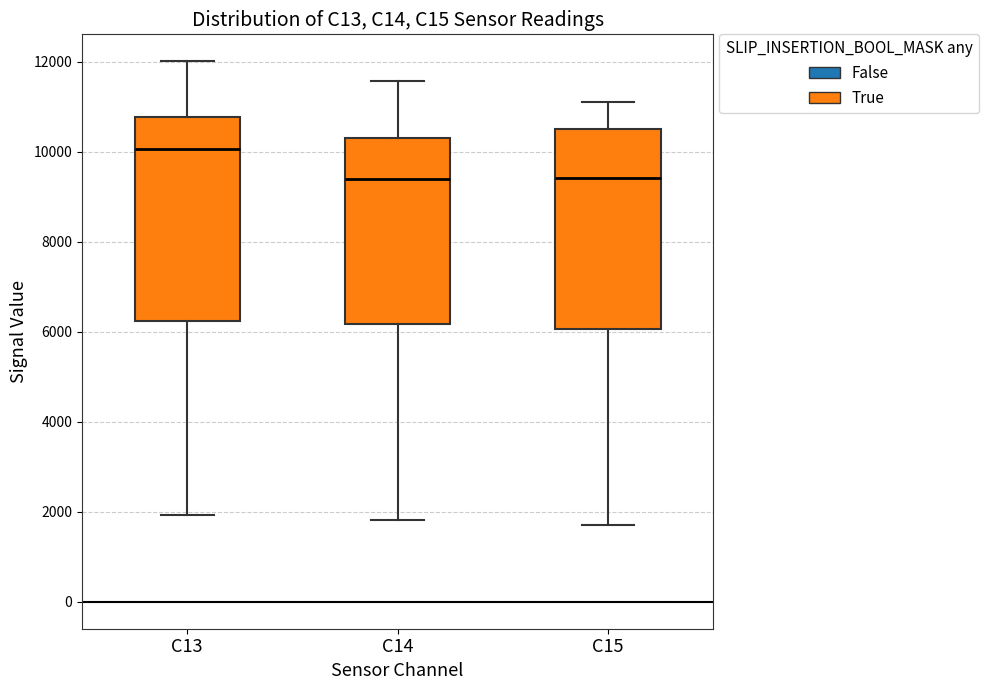

Reading left to right, read every box against the y-axis: the position of its median line, the range the box covers, and the ends of its whiskers. The values are not printed on the chart, so give them approximately, as read against the axis.

C13: median 10000, box 6200 to 10800, whiskers 2000 to 12000
C14: median 9400, box 6200 to 10400, whiskers 1800 to 11600
C15: median 9400, box 6000 to 10600, whiskers 1800 to 11200